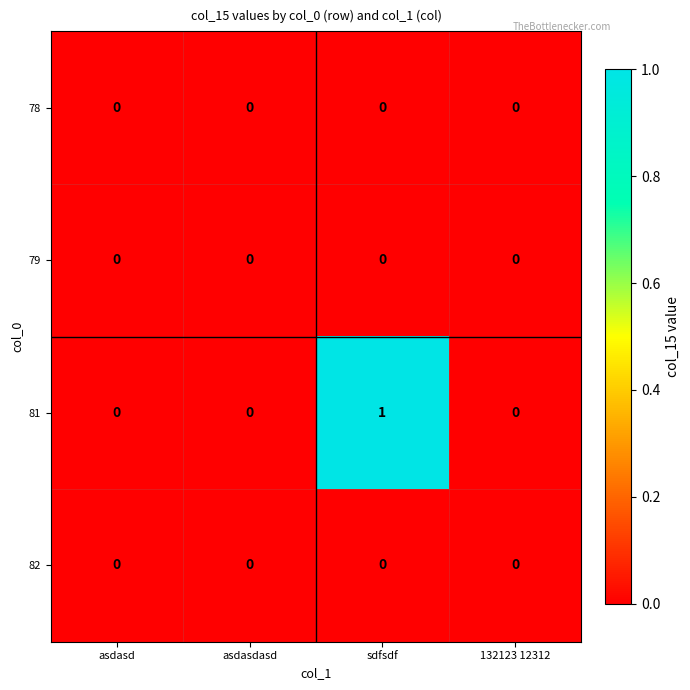

Which series has the largest total across all categories?

81